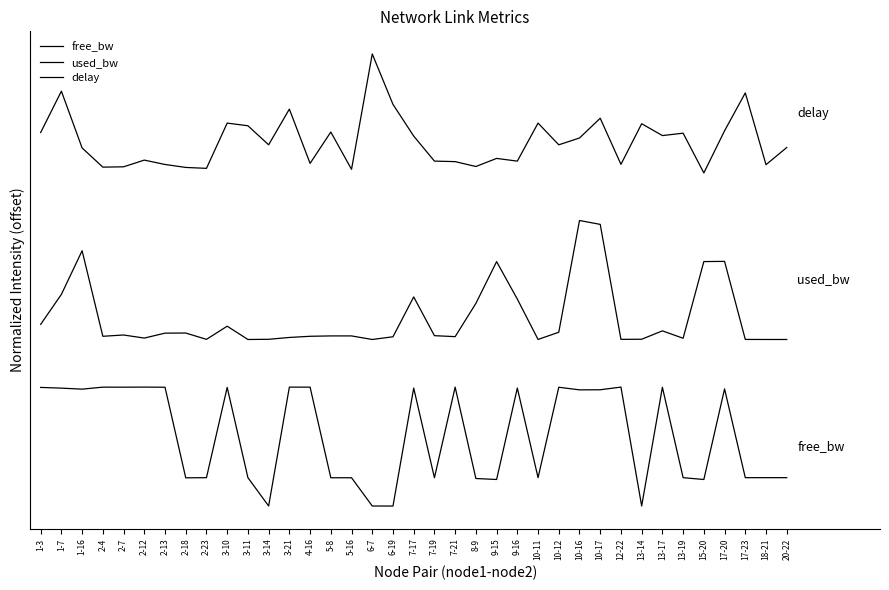

Which series has the widest spread of values?

free_bw